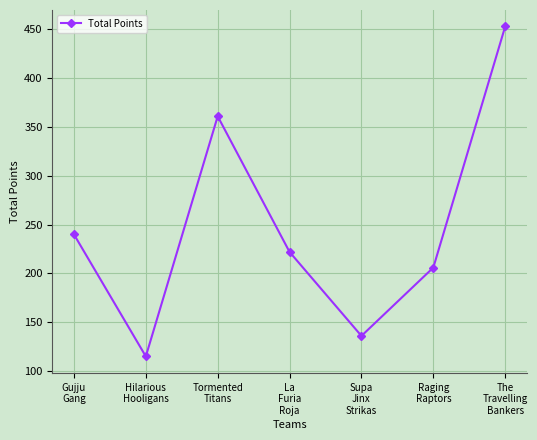

At which category does the chart reach its minimum across all series?

Hilarious
Hooligans